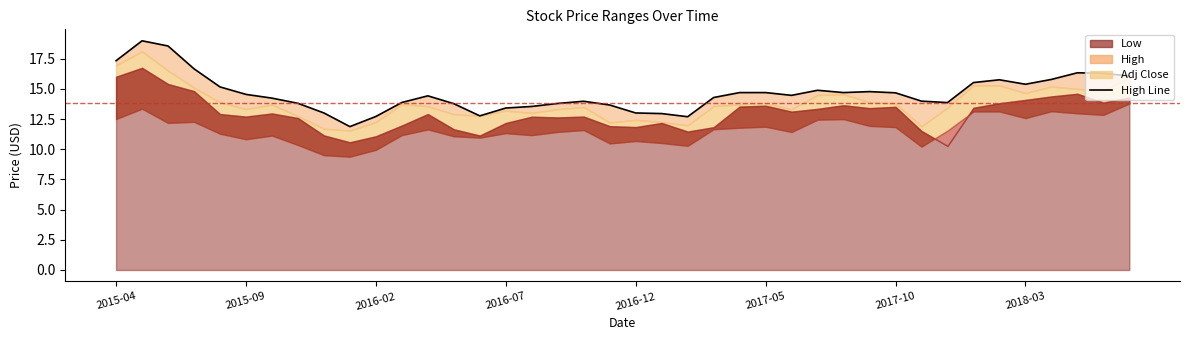

Where does the data first go above 14?

2015-04